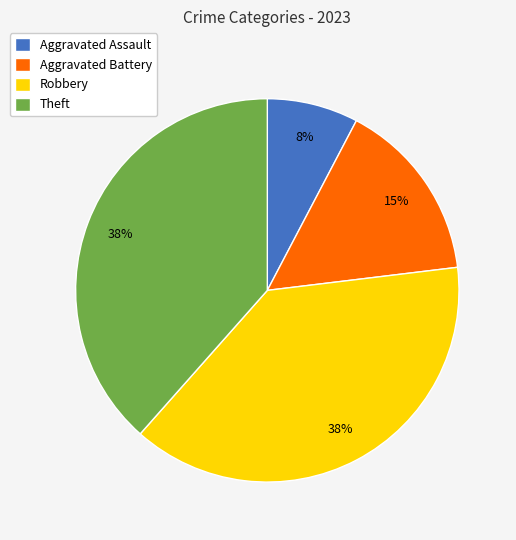

Between Aggravated Battery and Theft, which is larger?

Theft